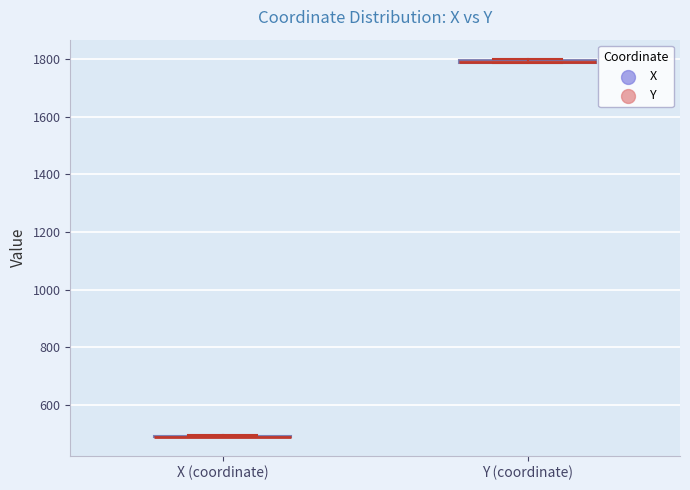

Where is the lower edge of the box for Y (coordinate) on the y-axis? The values are not printed on the chart, so give them approximately, as read against the axis.

1780